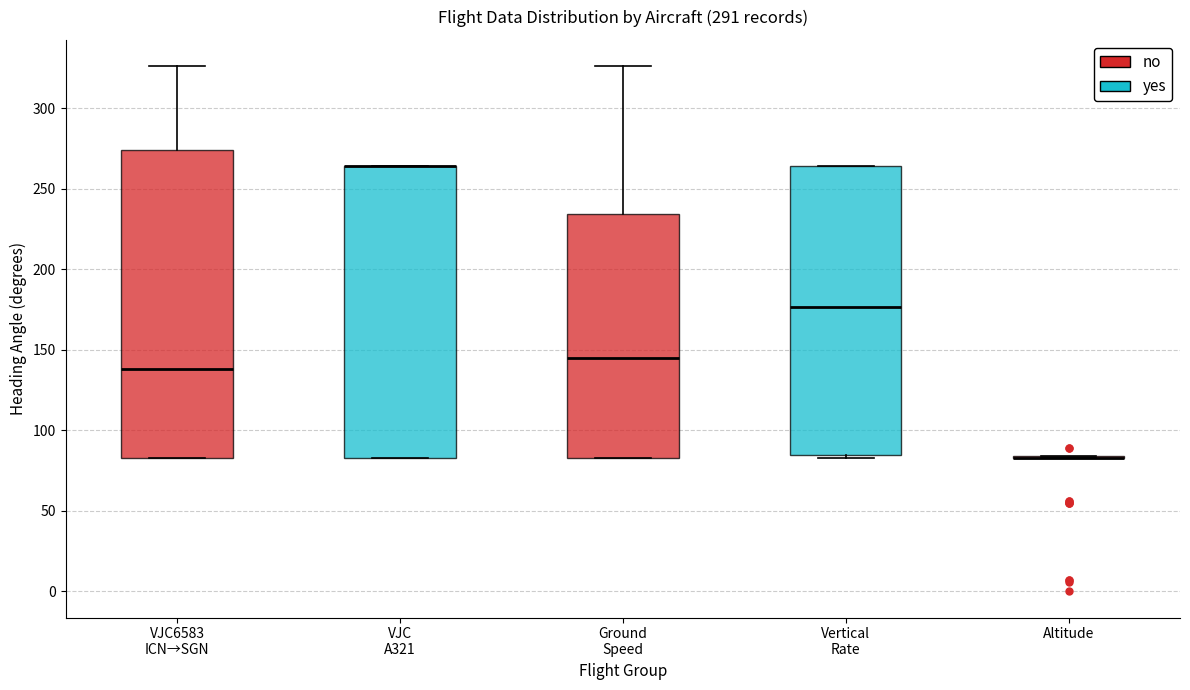

Reading left to right, read every box against the y-axis: the position of its median line, the range the box covers, and the ends of its whiskers. The values are not printed on the chart, so give them approximately, as read against the axis.

VJC6583 ICN→SGN: median 140, box 85 to 275, whiskers 85 to 325
VJC A321: median 265 (drawn on the box's upper edge), box 85 to 265, whiskers 85 to 265
Ground Speed: median 145, box 85 to 235, whiskers 85 to 325
Vertical Rate: median 175, box 85 to 265, whiskers 85 to 265
Altitude: box collapsed to a line at 85, whiskers 85 to 85